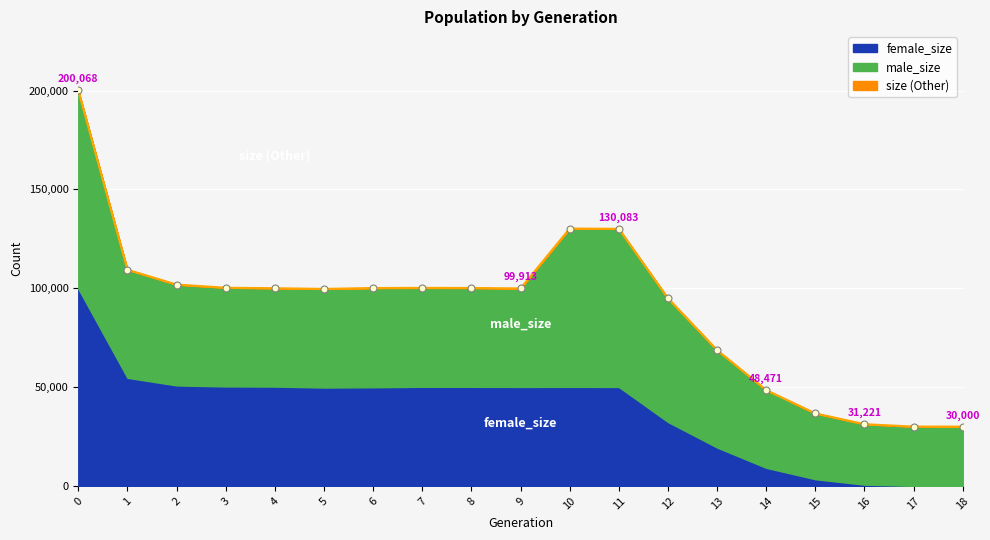

The value at 17 is 30011. True or false?

True